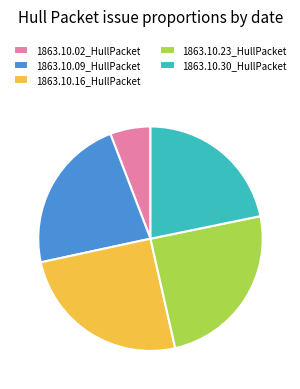

Combined, do 1863.10.09_HullPacket and 1863.10.16_HullPacket account for over 50%?

No